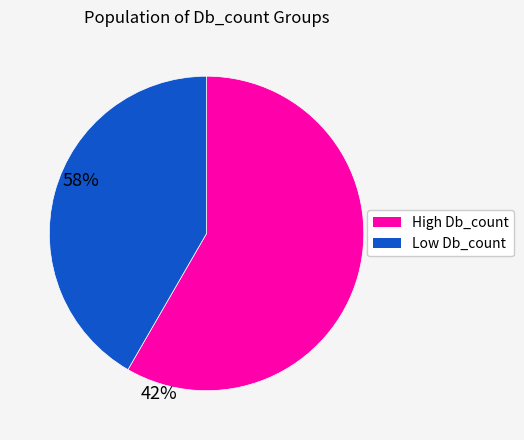

Which slice represents more than half of the pie?

High Db_count